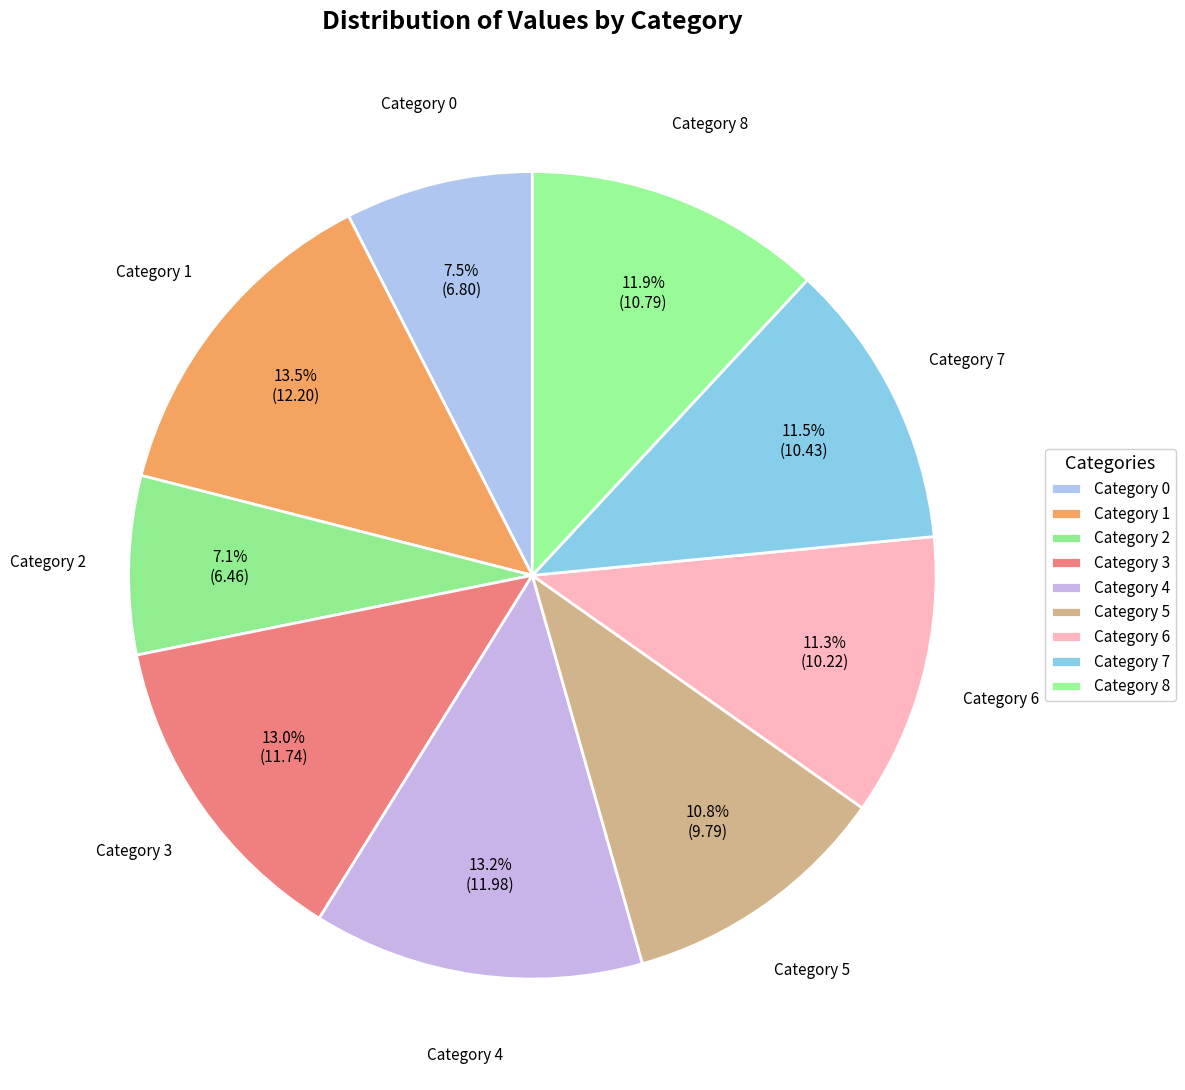

Is there a majority slice in this chart?

No